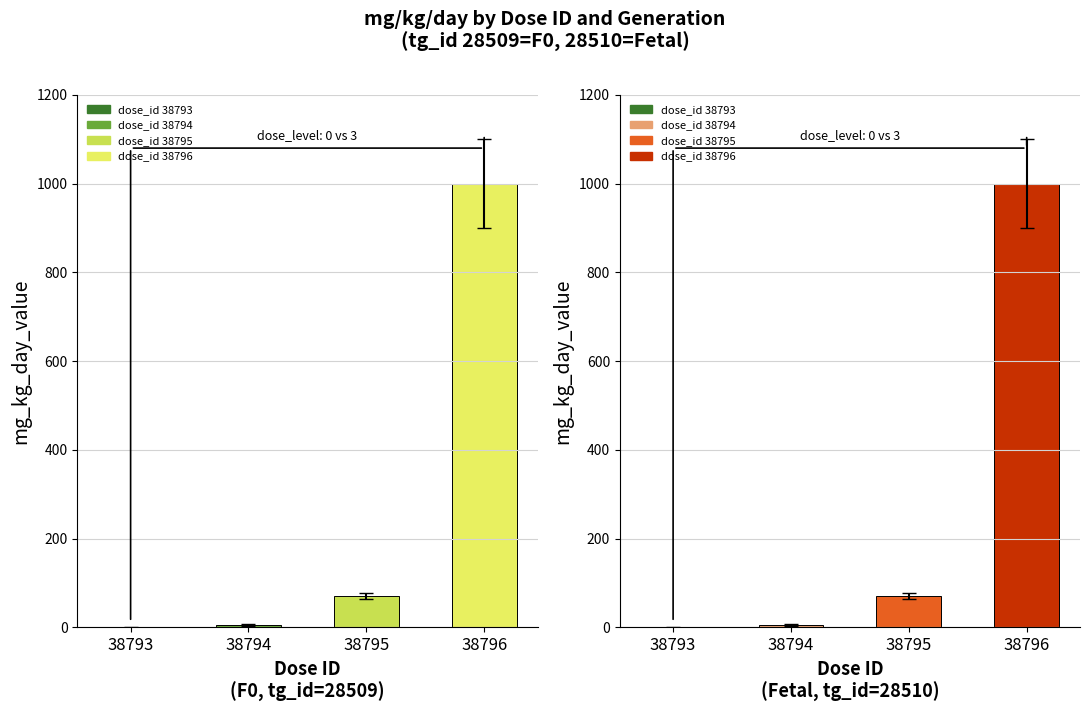

What is the value of the Fetal (tg_id=28510) bar at the 2nd from the left?

7.0